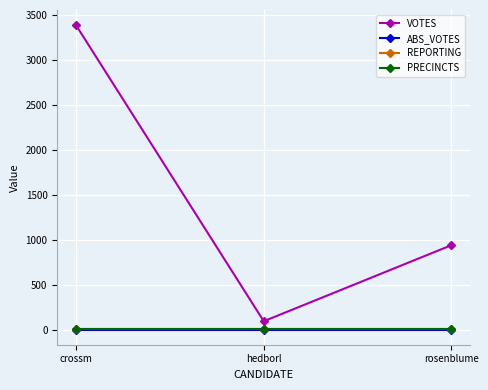

Which series has the largest total across all categories?

VOTES